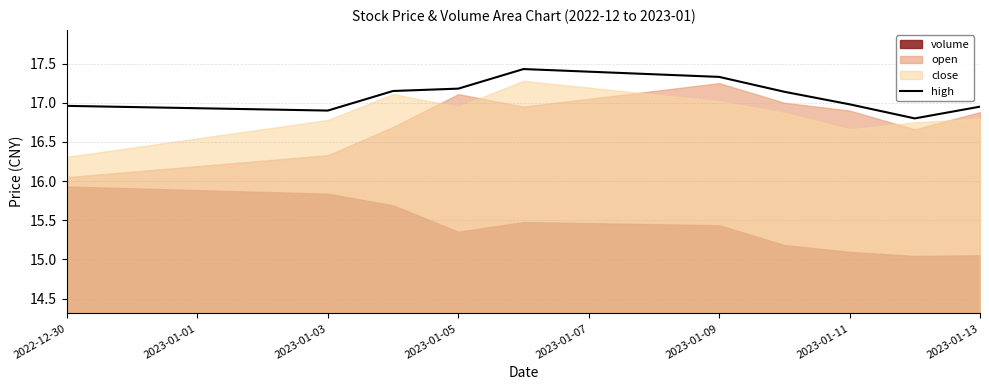

How many points are lower than both their immediate neighbors (excluding endpoints)?

2